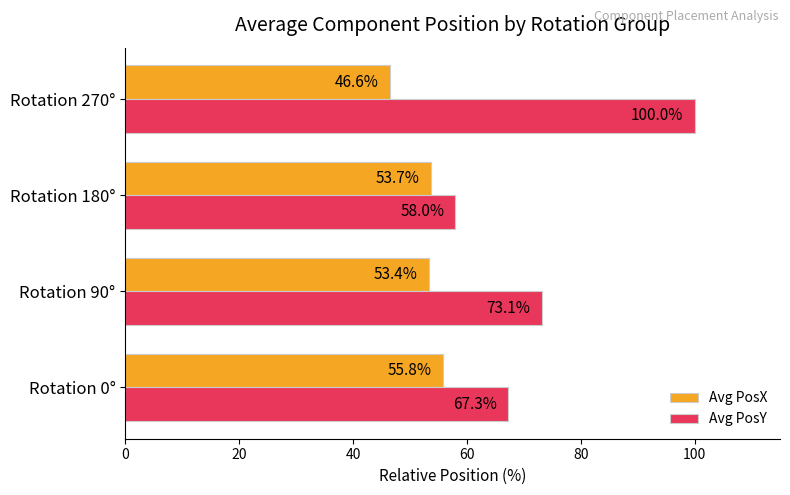

What is the total value across all series at Rotation 180°?

111.7